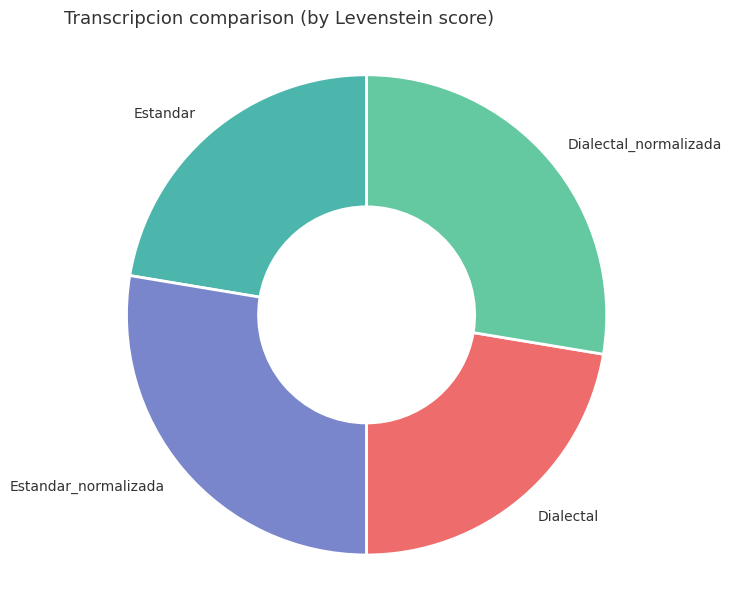

What is the ratio of the value at Dialectal_normalizada to the value at Estandar?

1.2